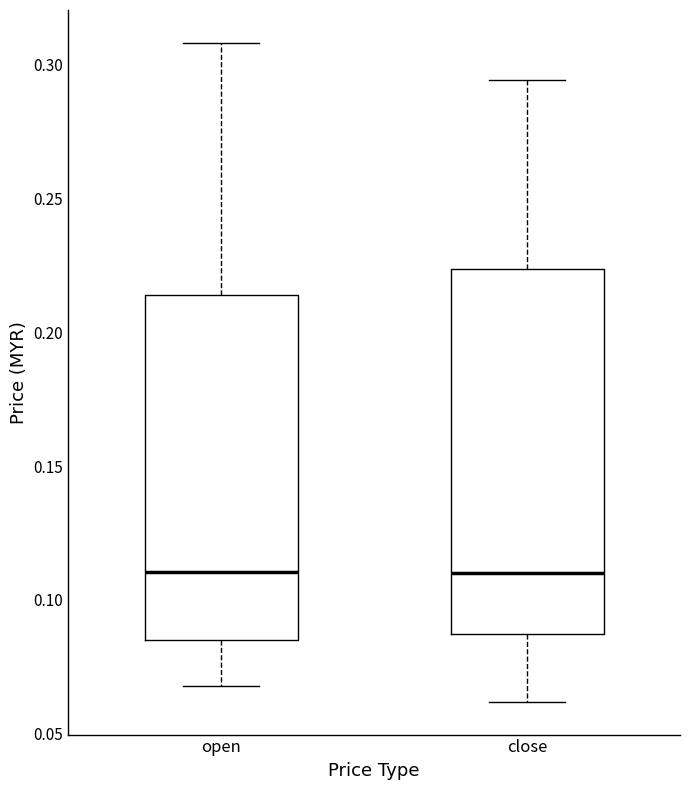

Which box is the tallest, from its lower edge to its upper edge?

close